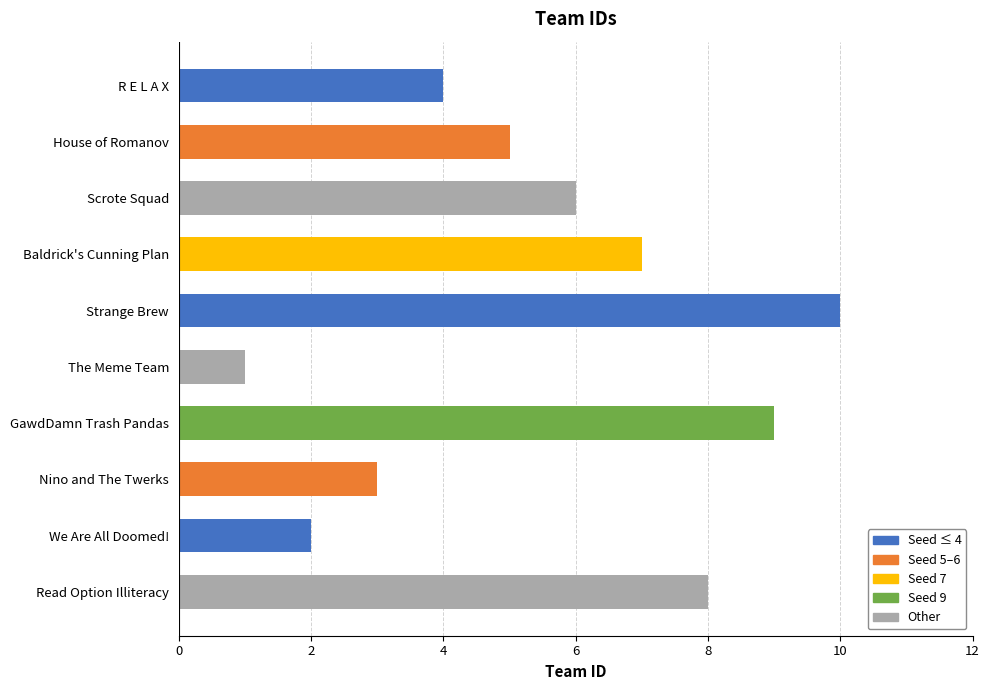

Rank the categories by value from lowest to highest.

The Meme Team, We Are All Doomed!, Nino and The Twerks, R E L A X, House of Romanov, Scrote Squad, Baldrick's Cunning Plan, Read Option Illiteracy, GawdDamn Trash Pandas, Strange Brew